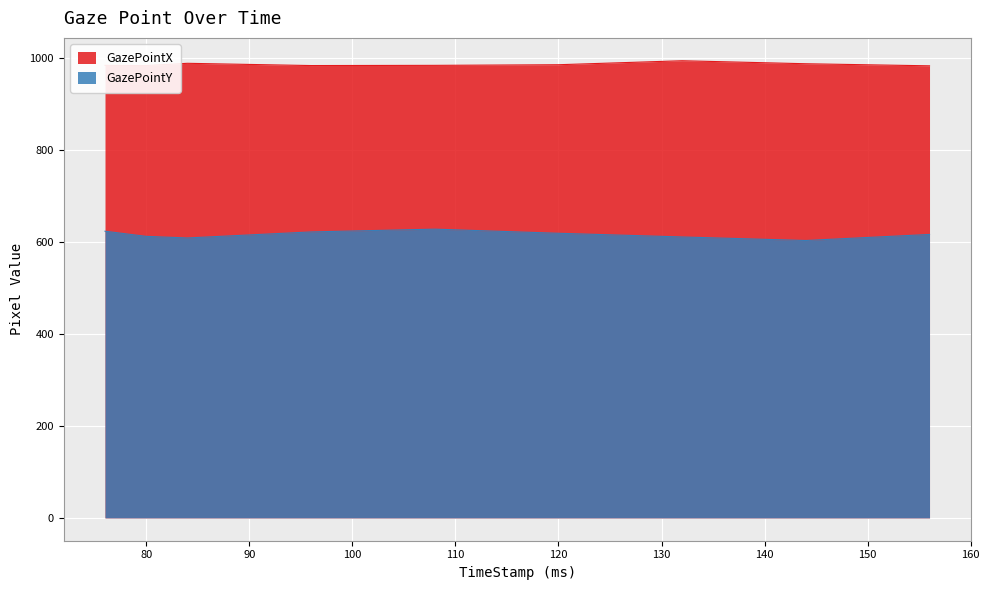

At which label does GazePointY first exceed 617?

76